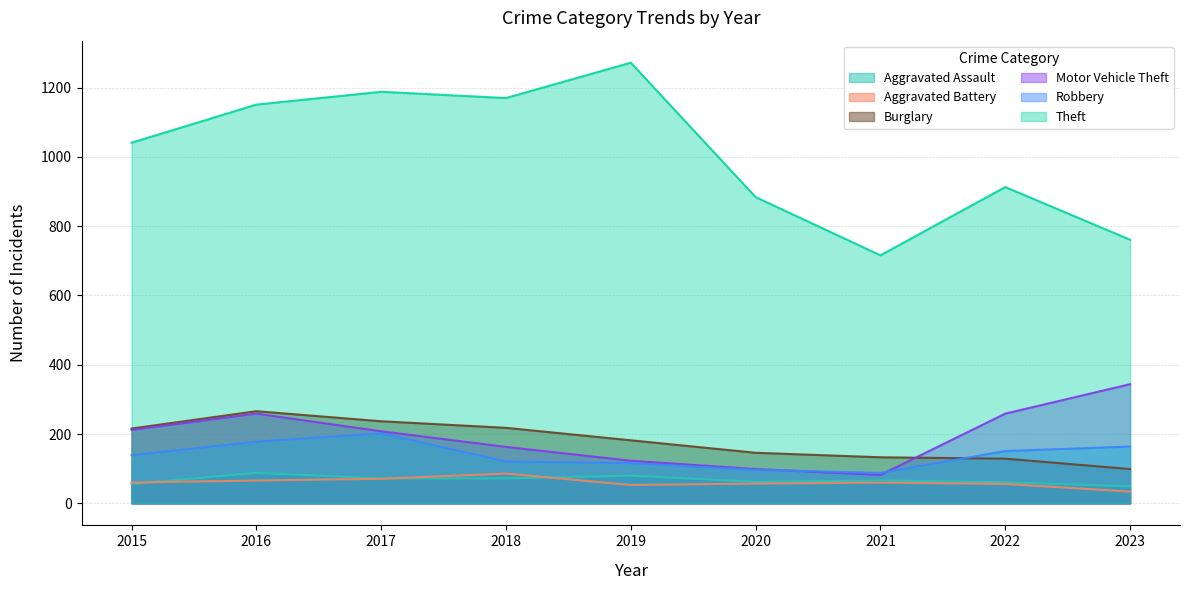

True or false: Aggravated Battery has more than 0 points higher than both neighbors.

True